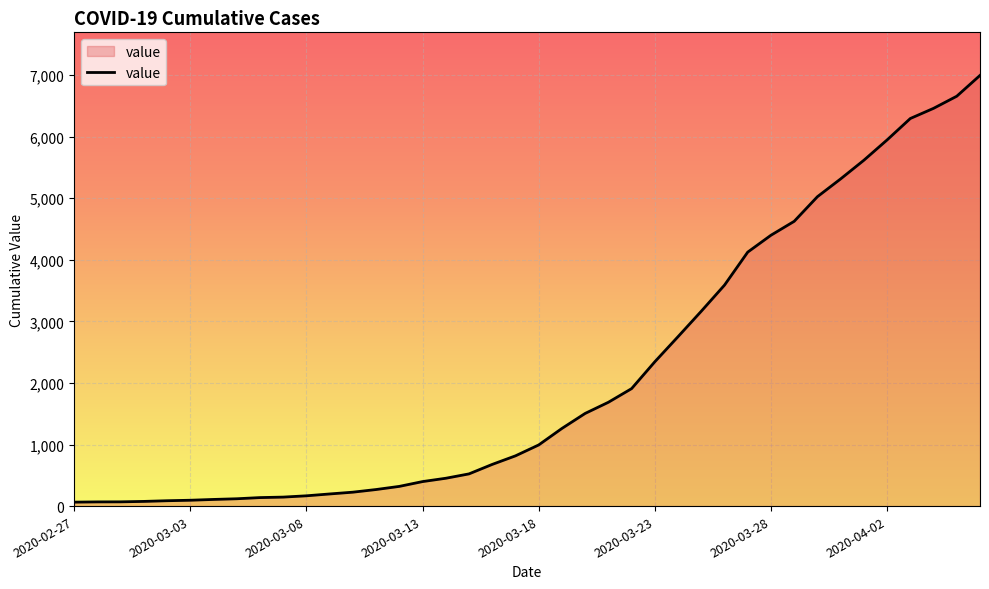

What is the greatest value displayed?

6995